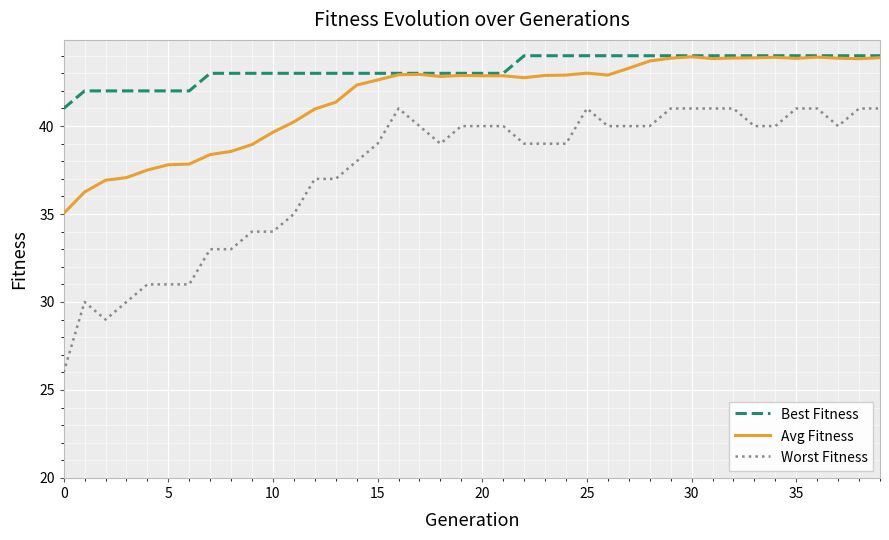

What is the lowest value of the Worst Fitness series?

26.0